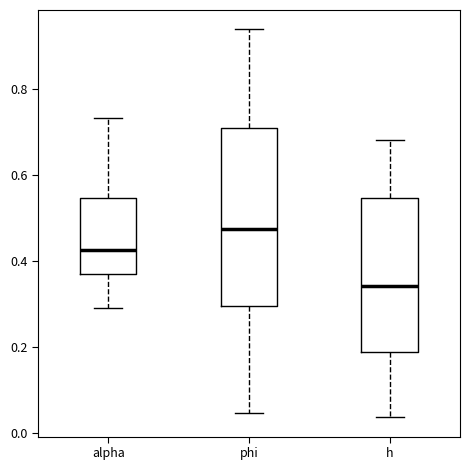

Which box is the tallest, from its lower edge to its upper edge?

phi